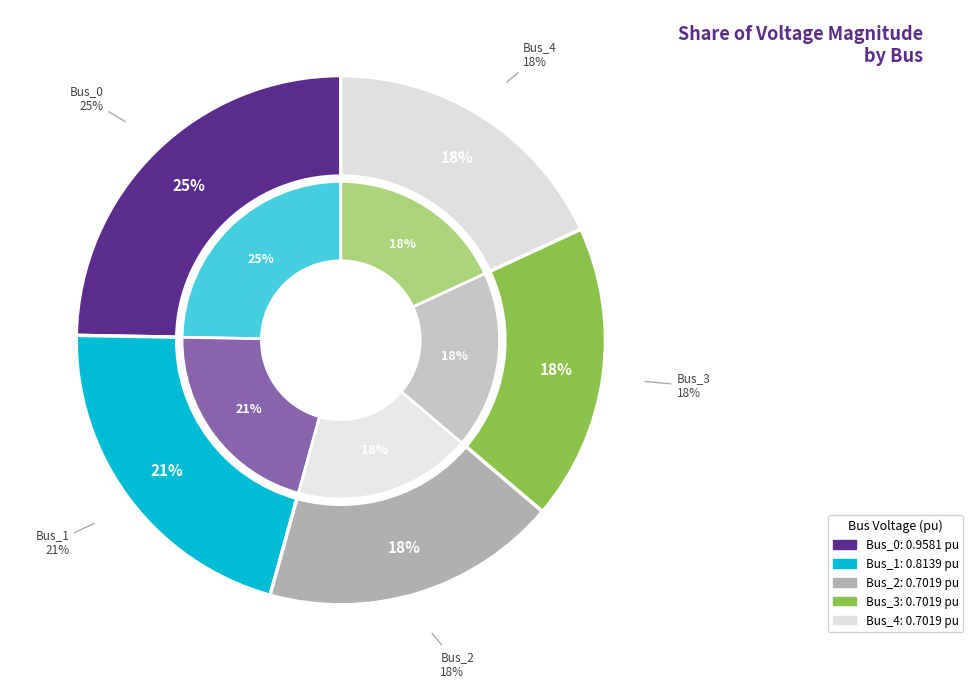

What is the change in value from Bus_0 to Bus_1?

-0.1